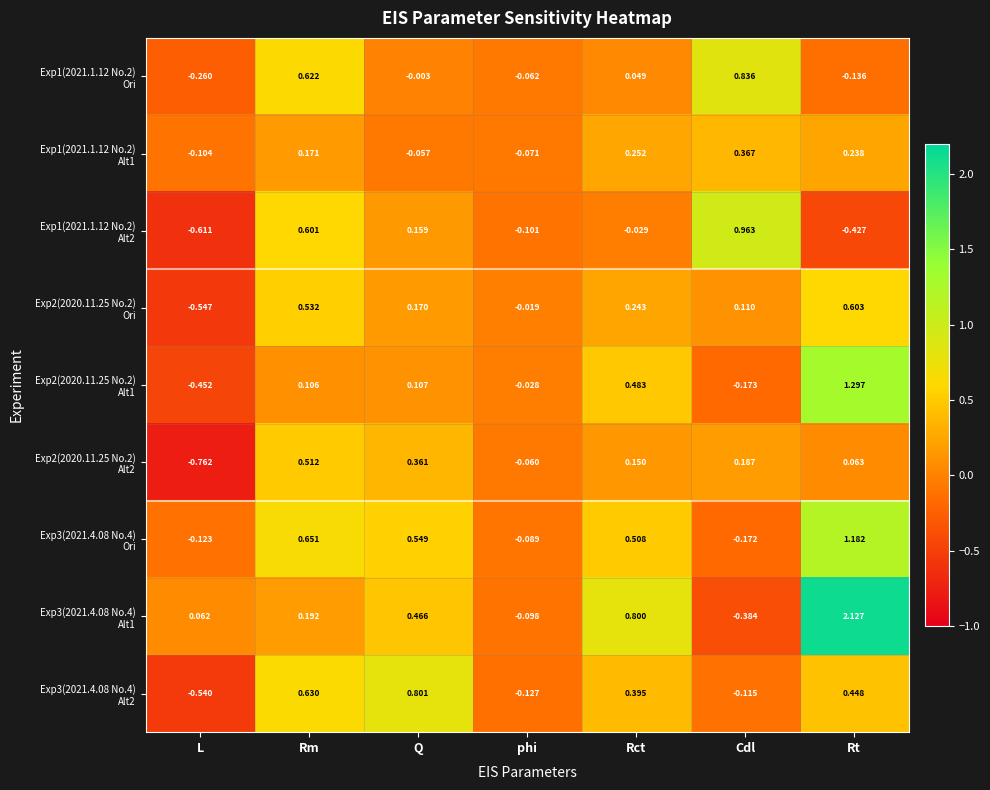

Which category has the lowest value across all series?

L